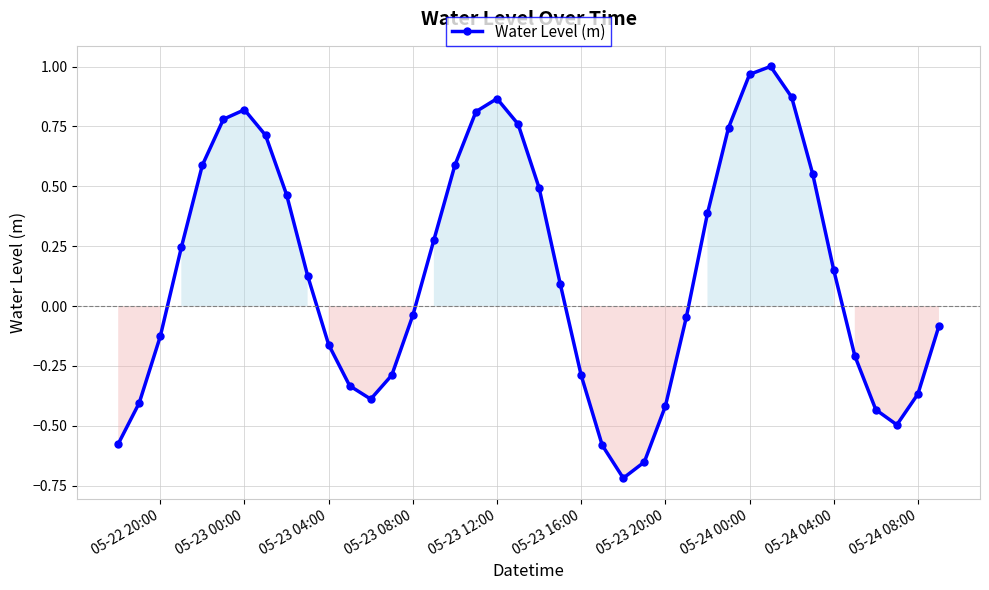

What is the difference between the maximum and minimum values?

1.7